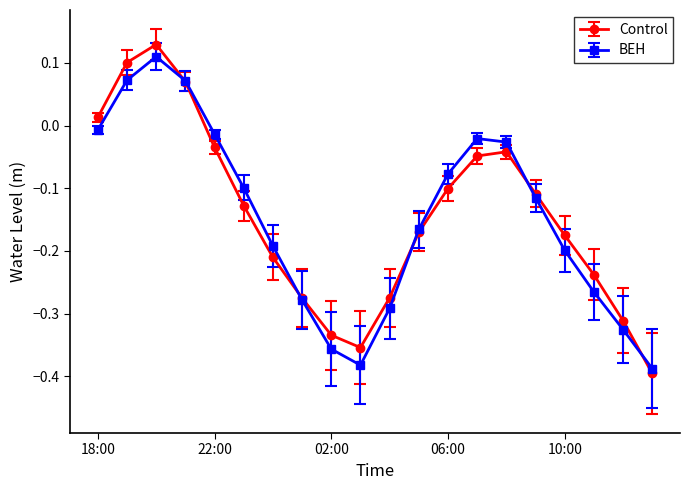

At how many categories does at least one series exceed 0?

4